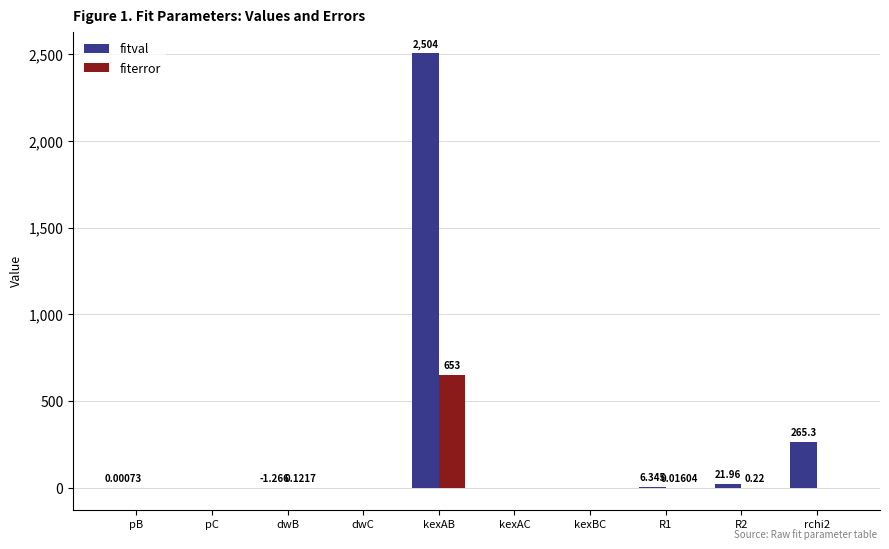

Where does the fitval series first go above 0?

pB